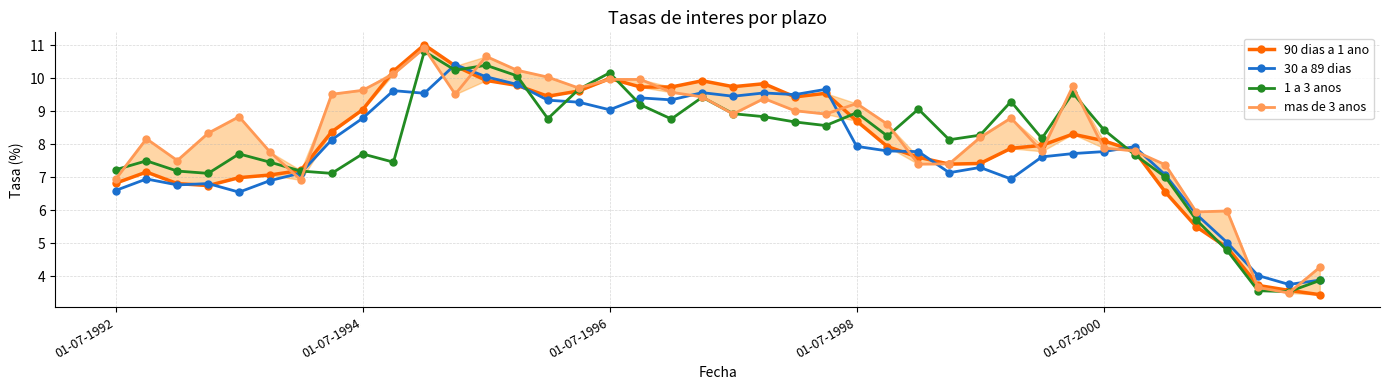

What is the maximum value for 1 a 3 anos?

10.8